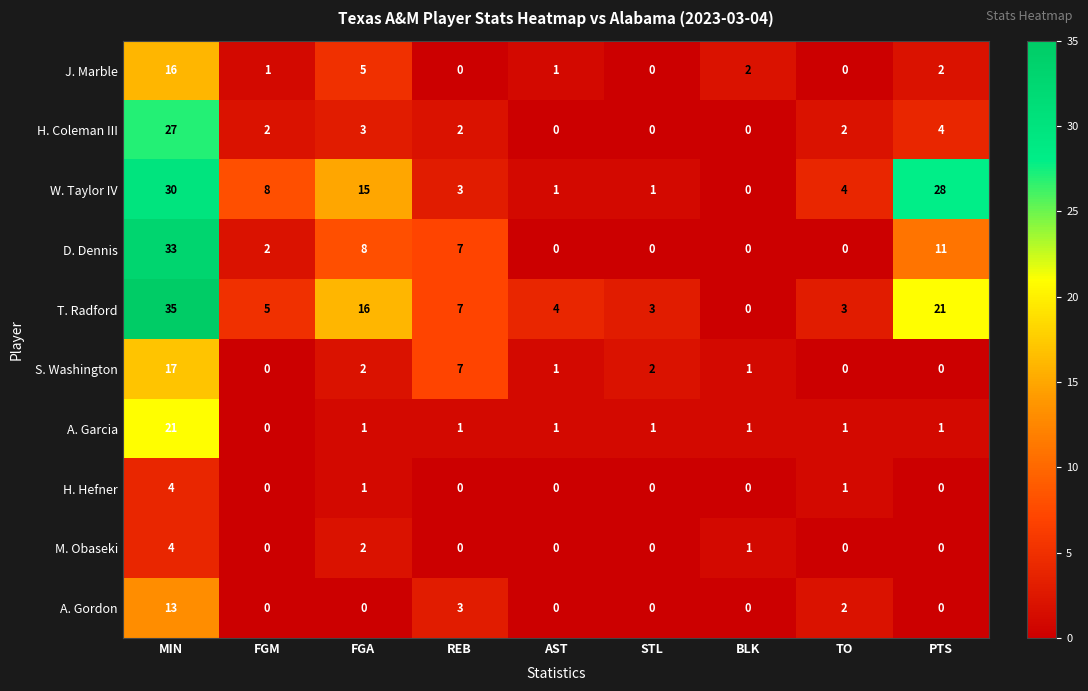

At which label does A. Garcia reach its minimum?

FGM